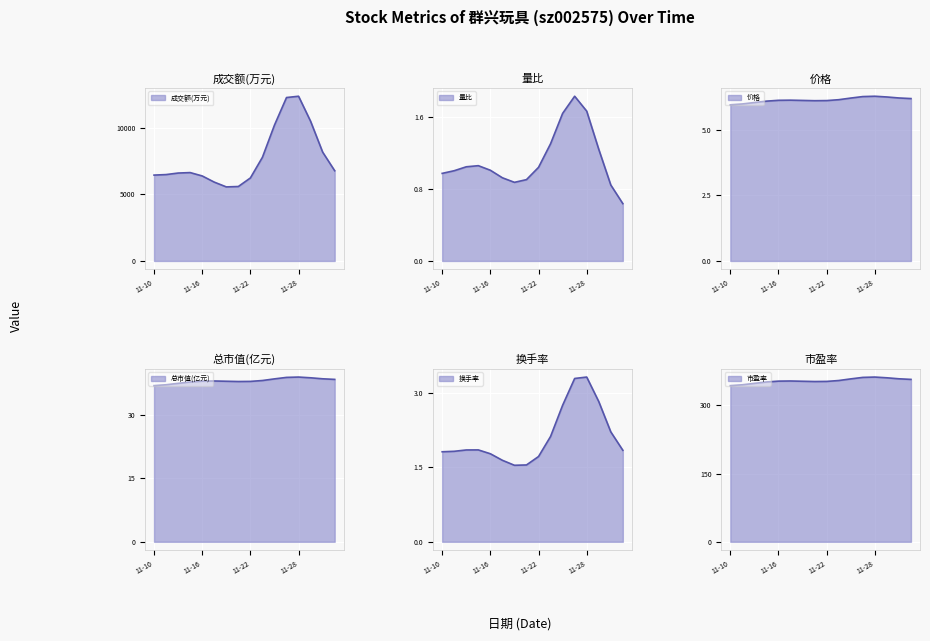

At which label is 市盈率 closest to 358?

2022-11-17